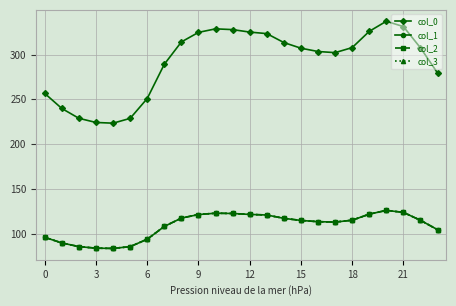

Is this an area chart (filled region under the line)?

No